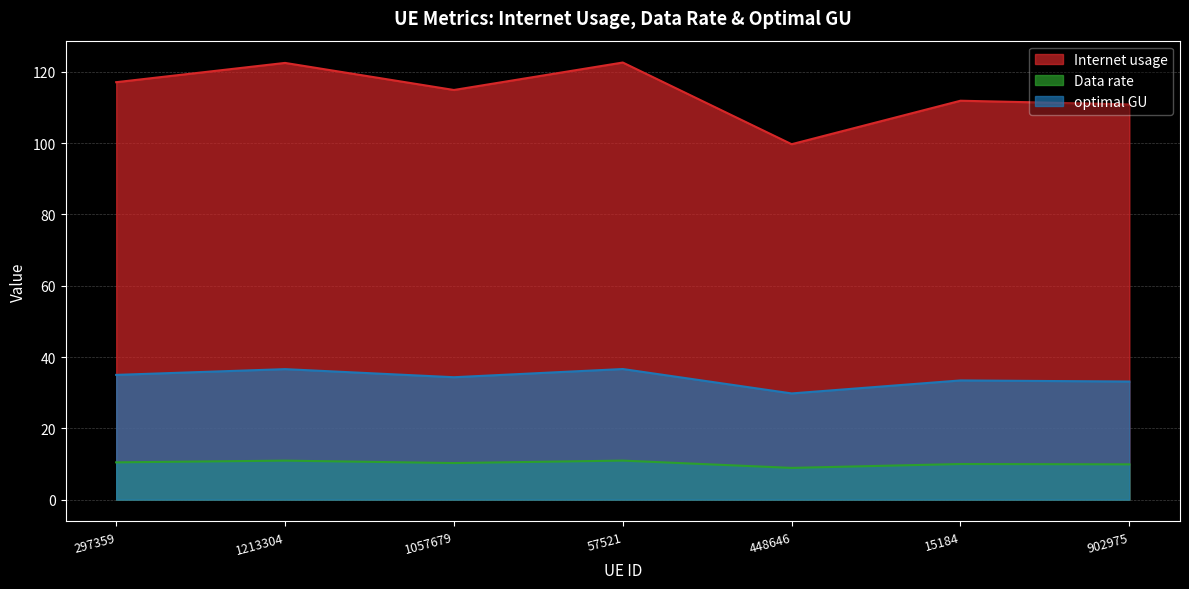

What is the difference between the second highest and second lowest values in the Data rate series?

1.0